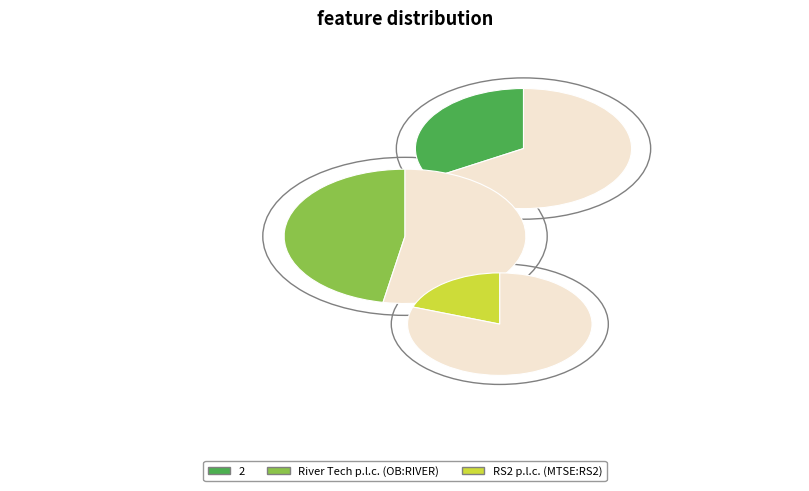

What is the smallest slice in the pie chart?

RS2 p.l.c. (MTSE:RS2)